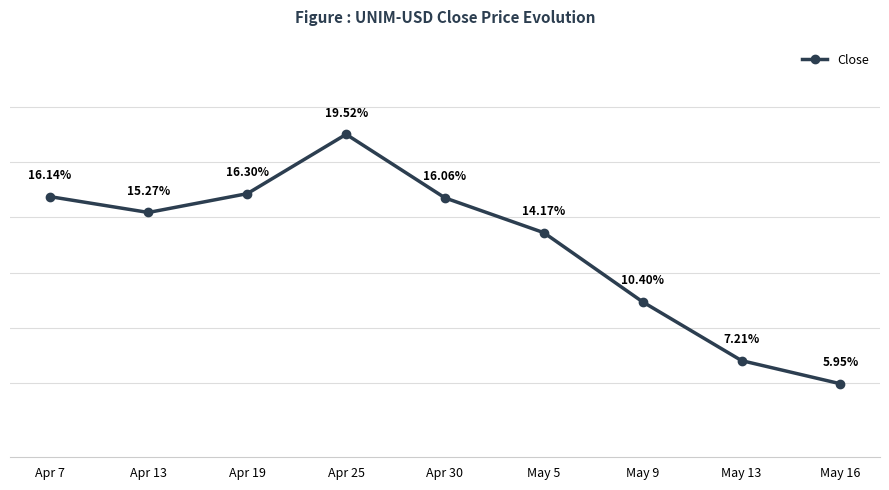

Between Apr 25 and May 13, which is larger?

Apr 25